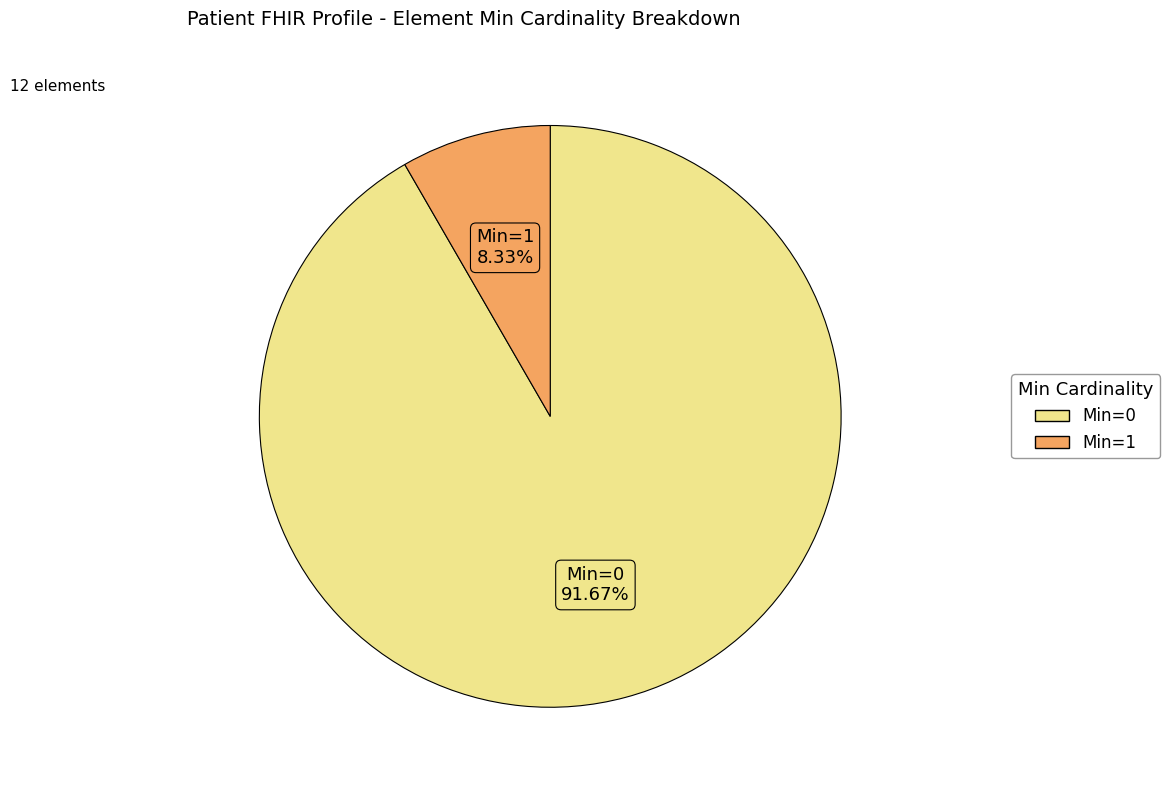

Is there a majority slice in this chart?

Yes